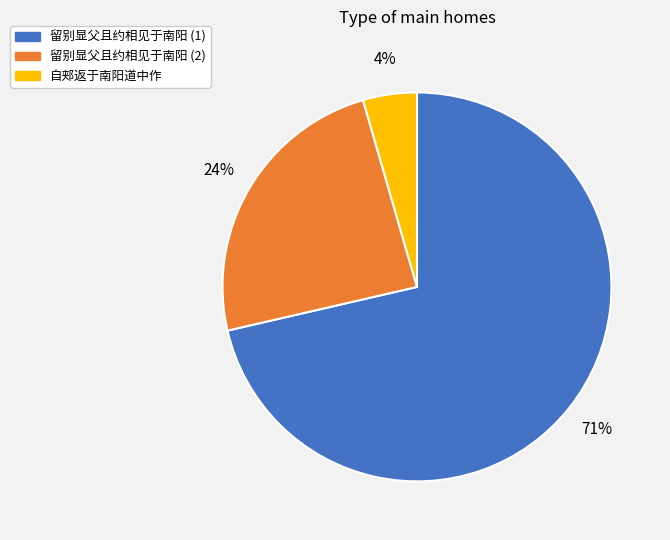

Is there a majority slice in this chart?

Yes